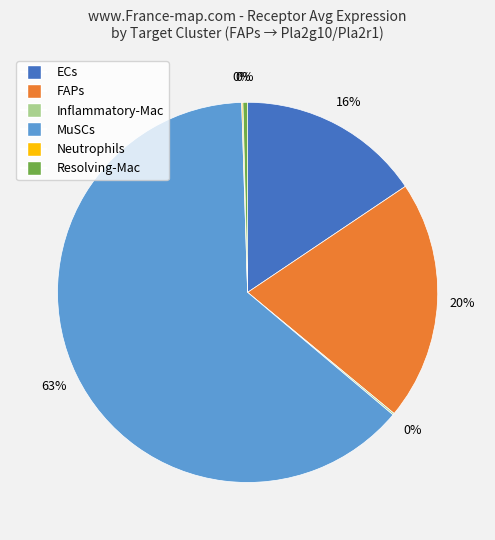

Which slice is the largest?

MuSCs